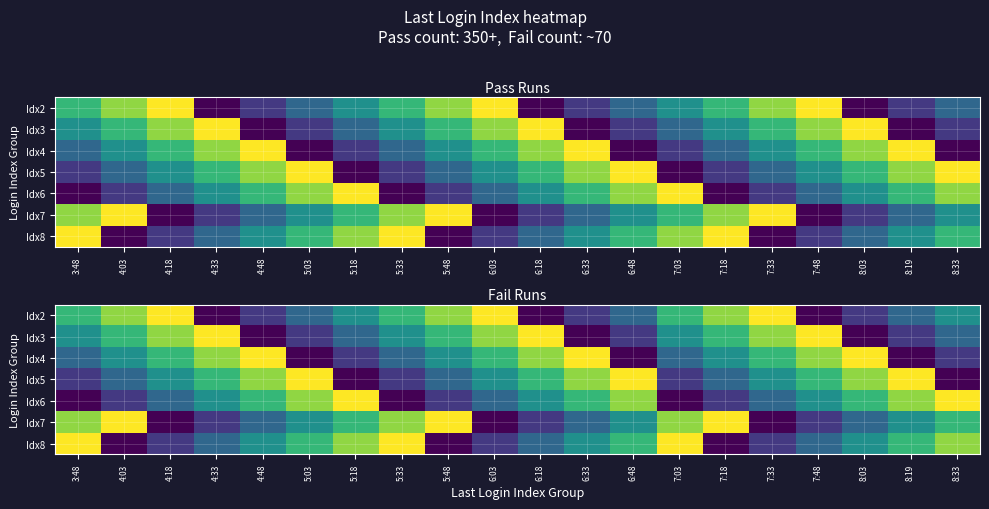

What is the total value across all series at 7:33?

35